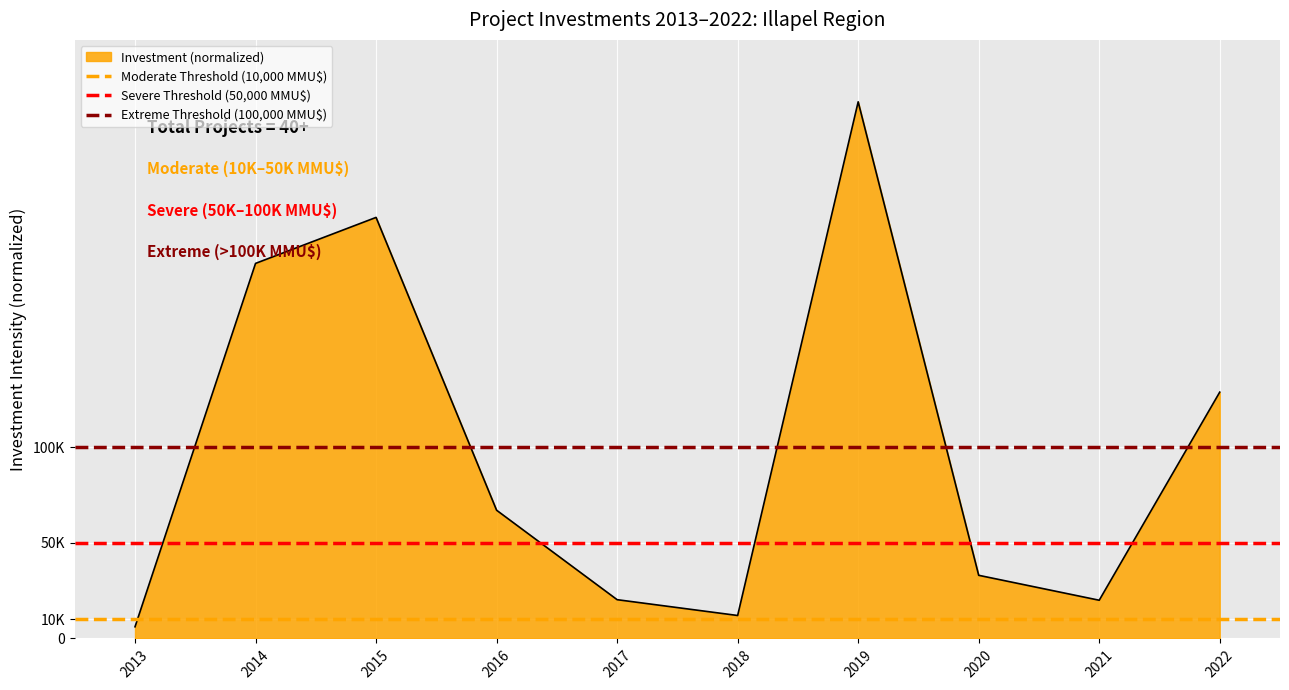

At which label is Moderate Threshold (10,000 MMU$) closest to 0?

2013